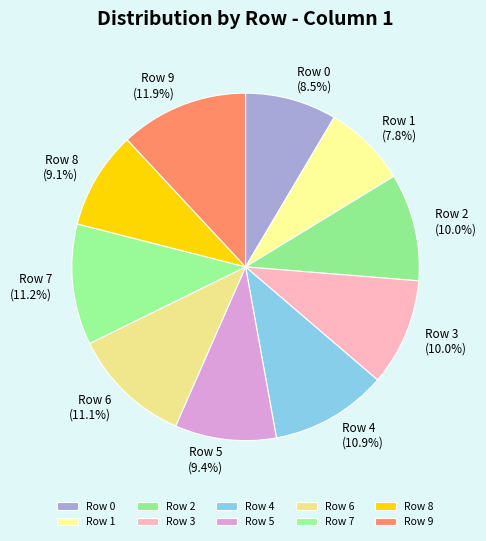

Which category has the biggest portion of the pie?

Row 9